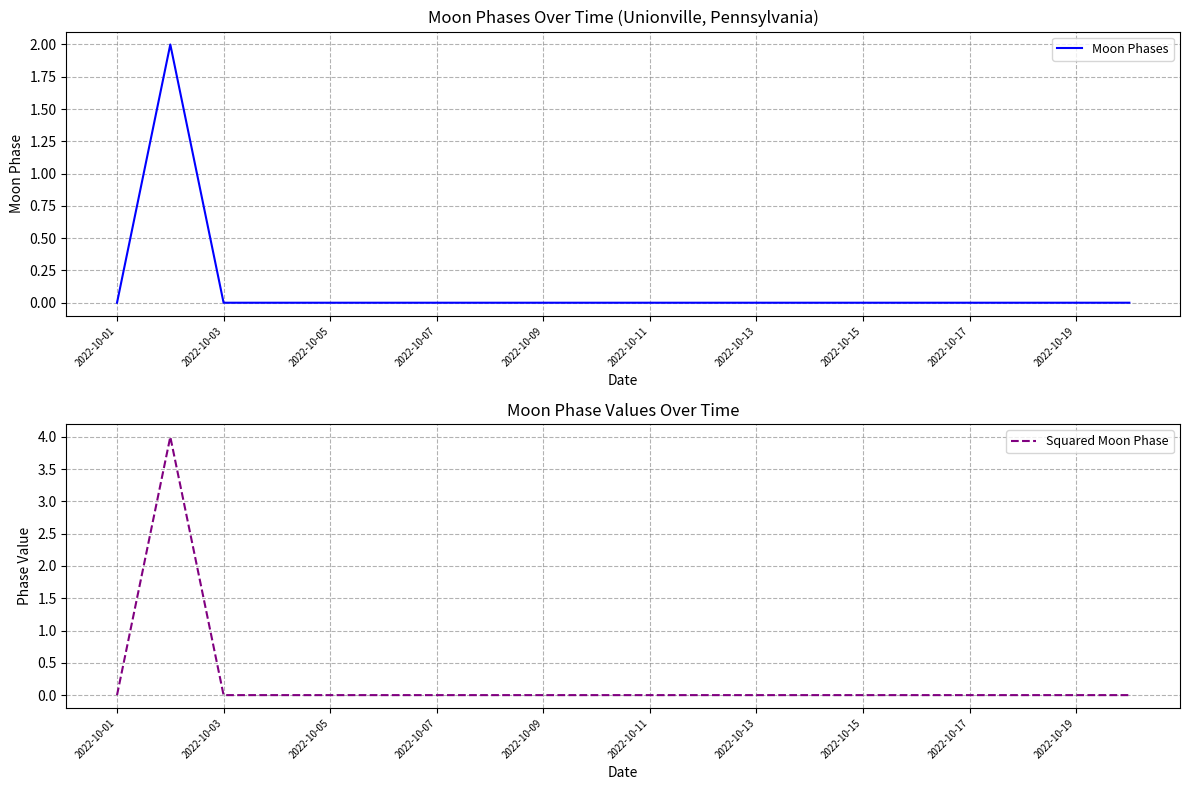

Which category has the lowest value in the Squared Moon Phase series?

2022-10-01